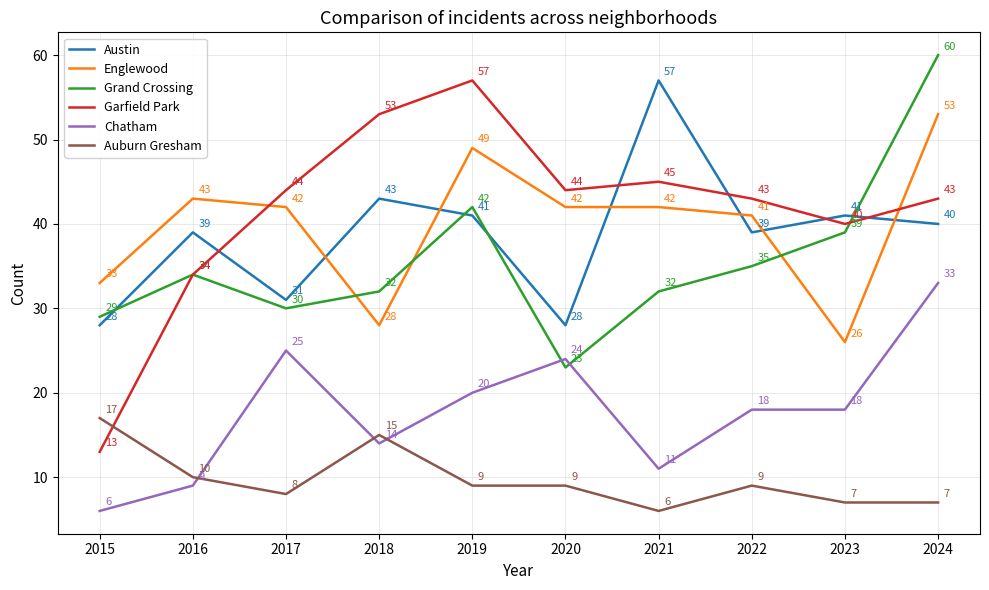

Is the value of Auburn Gresham at 2021 greater than the value of Chatham at 2018?

No